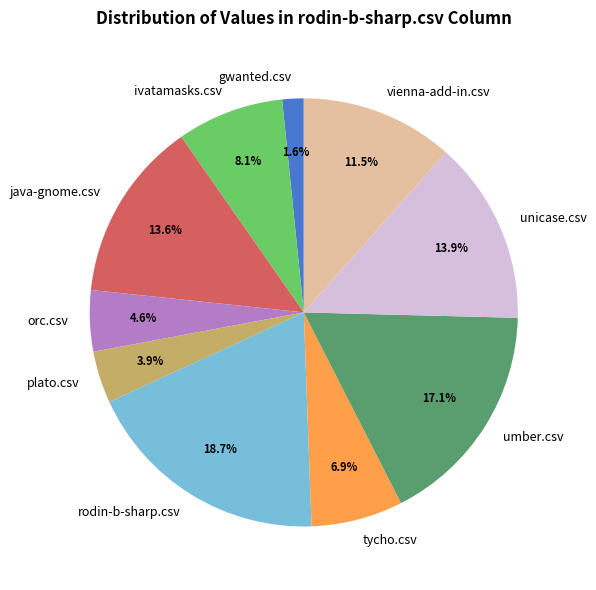

To the nearest percent, what is the difference between the largest and smallest slice percentages?

17%